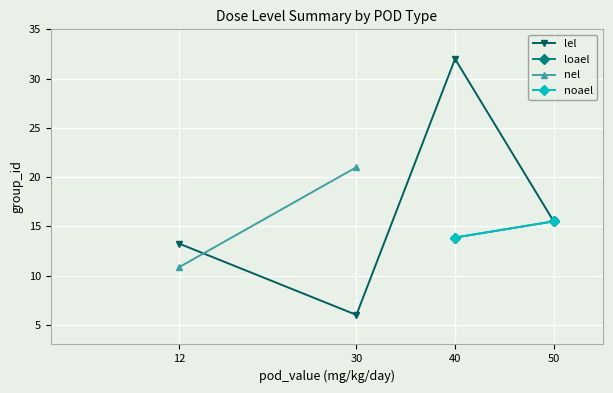

What is the label of the 1st point from the left?

12